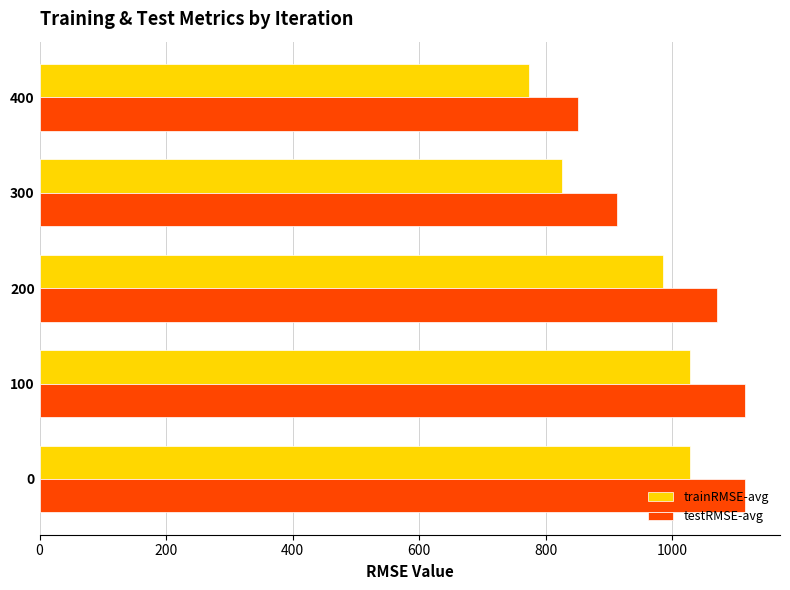

At 0, list the series in order from largest to smallest.

testRMSE-avg, trainRMSE-avg